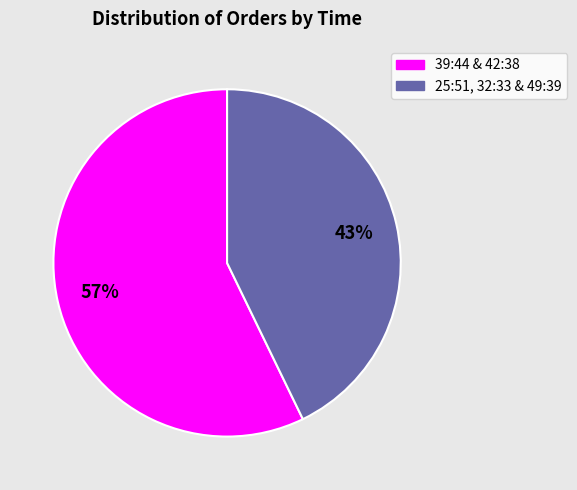

To the nearest percent, what is the average slice percentage?

50%